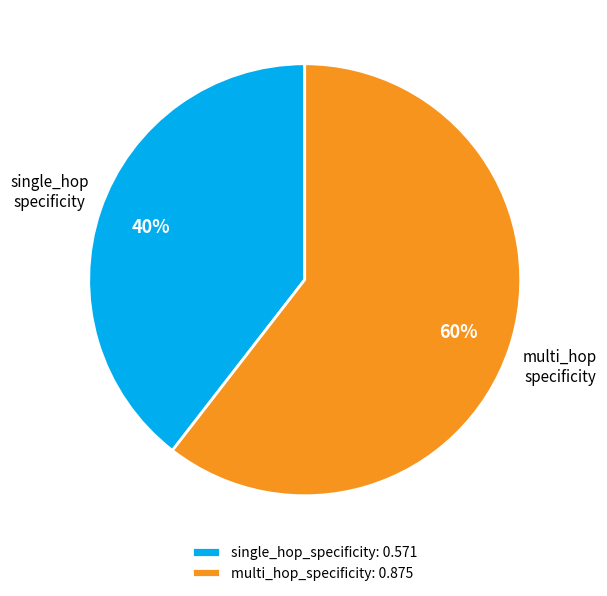

To the nearest percent, what is the average slice percentage?

50%